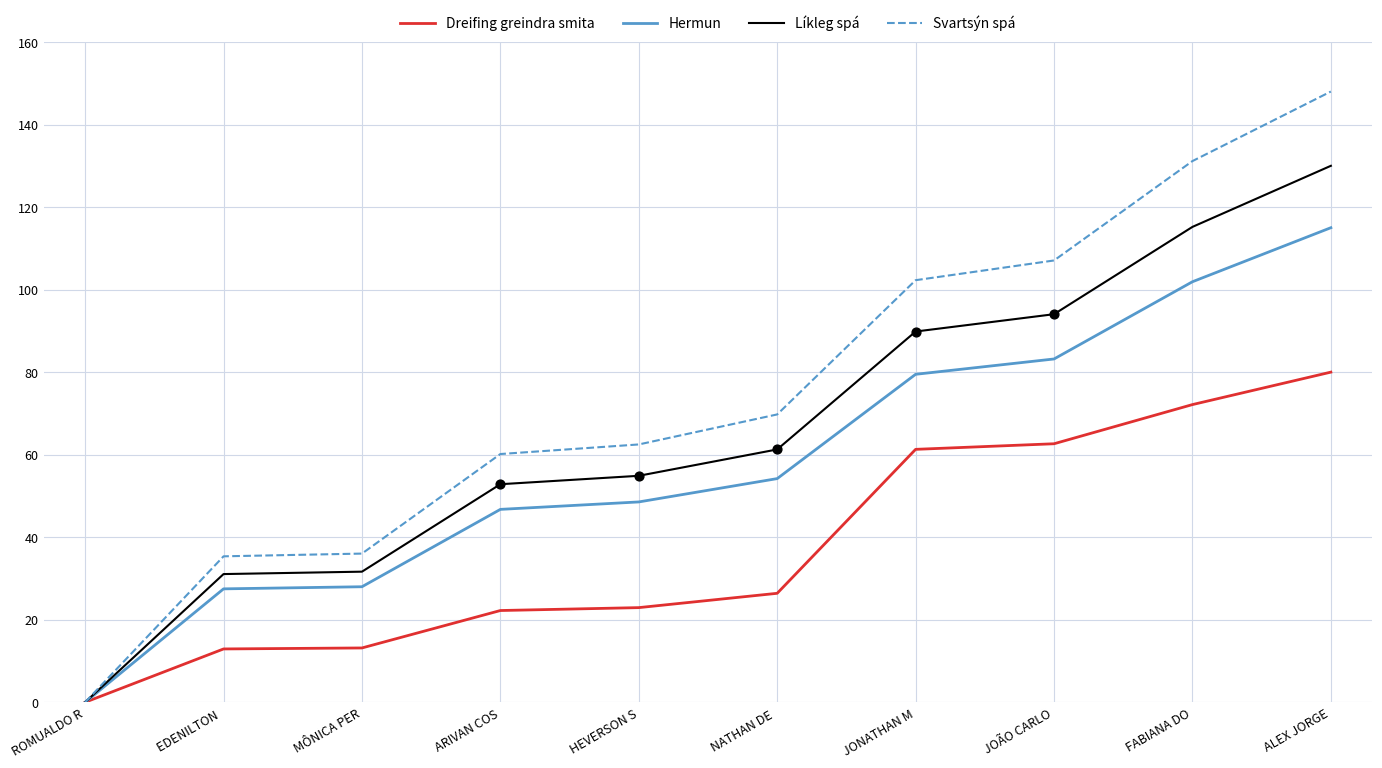

Is the value of Hermun at FABIANA DO greater than the value of Svartsýn spá at EDENILTON ?

Yes